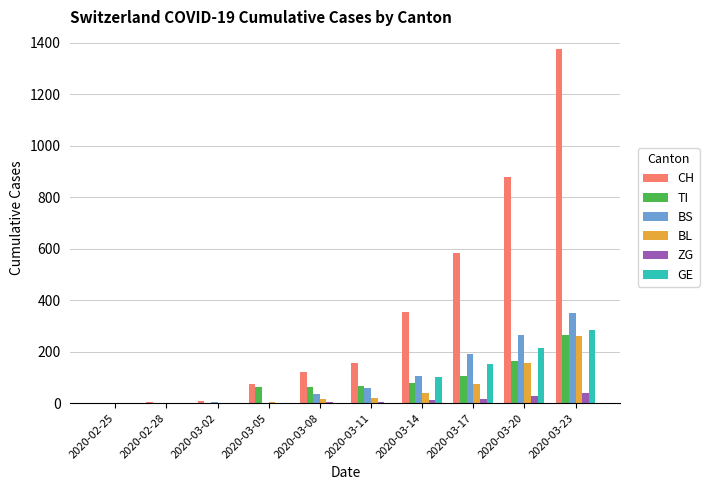

What are all the series names shown in the legend?

CH, TI, BS, BL, ZG, GE